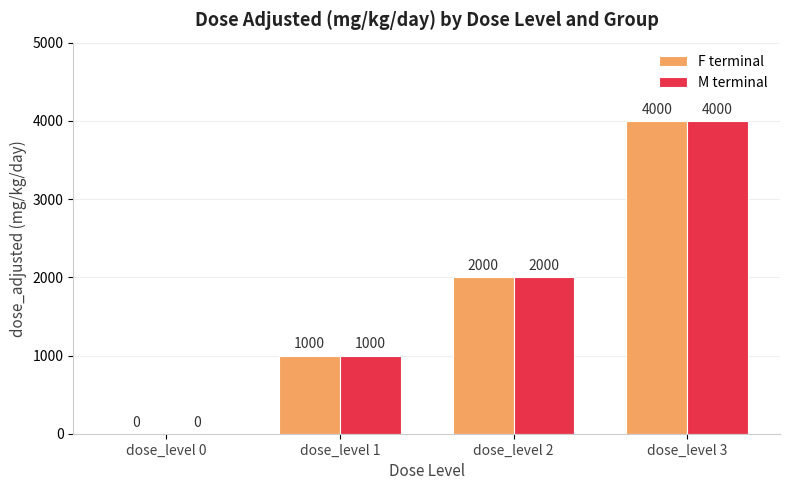

Is it true that M terminal equals 1197 at dose_level 2?

False